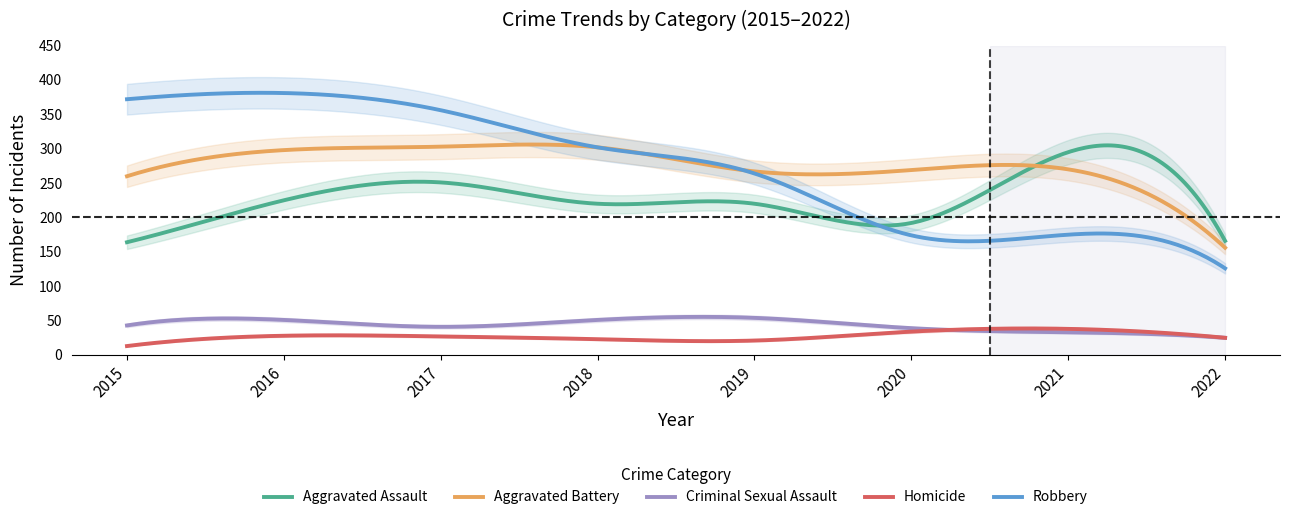

Rank the series by their maximum value, from lowest to highest.

Homicide, Criminal Sexual Assault, Aggravated Assault, Aggravated Battery, Robbery